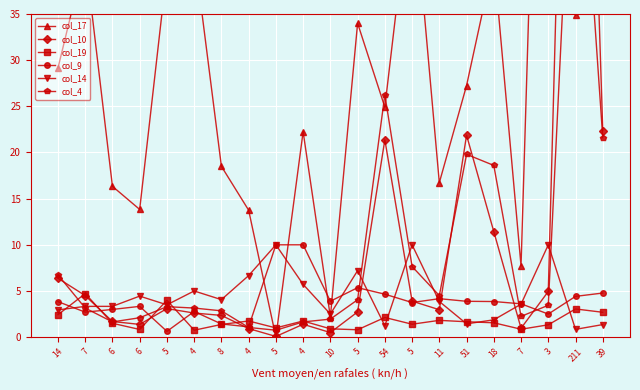

How many data points in col_9 are above 3?

14